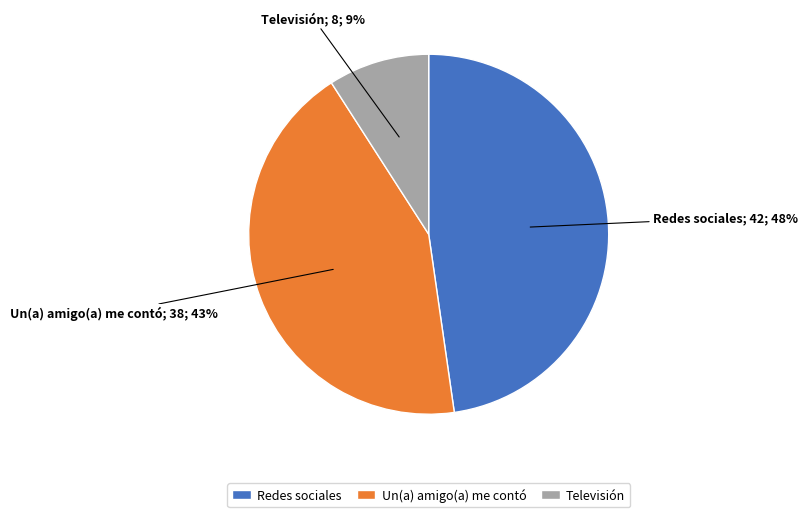

True or false: Un(a) amigo(a) me contó accounts for 54% of the total.

False